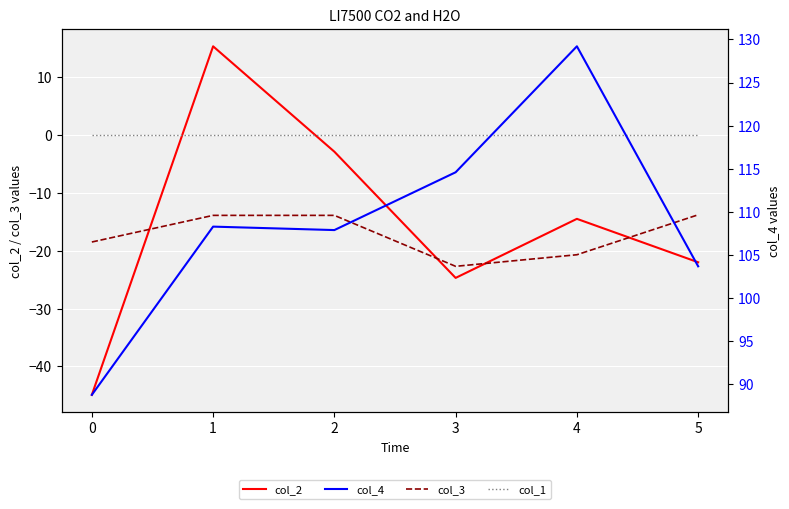

What is the highest value of the col_3 series?

-13.8